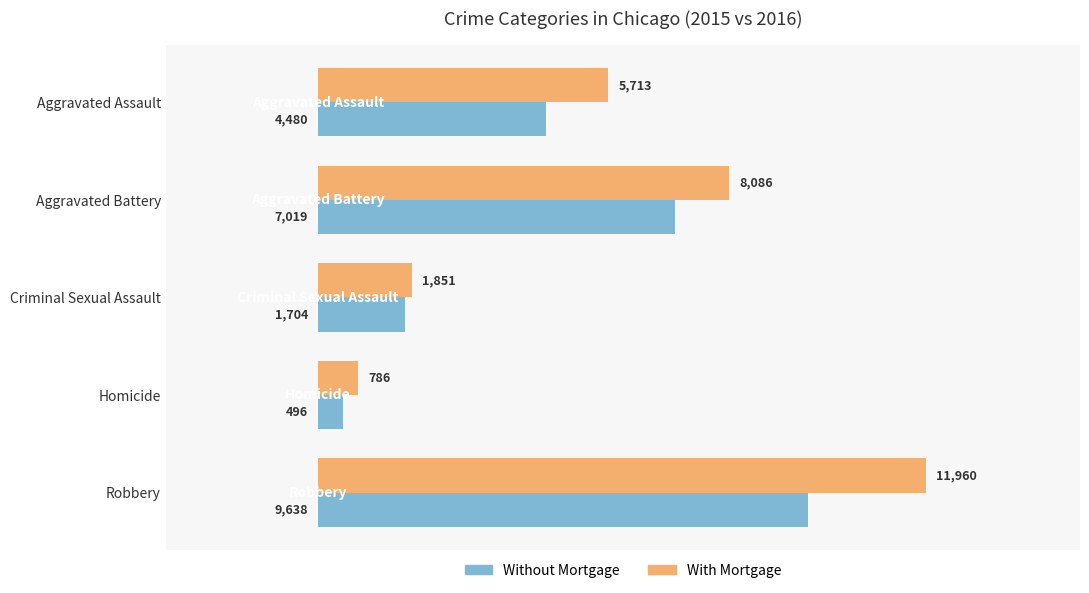

List the series in order of their peak value, lowest first.

Without Mortgage, With Mortgage